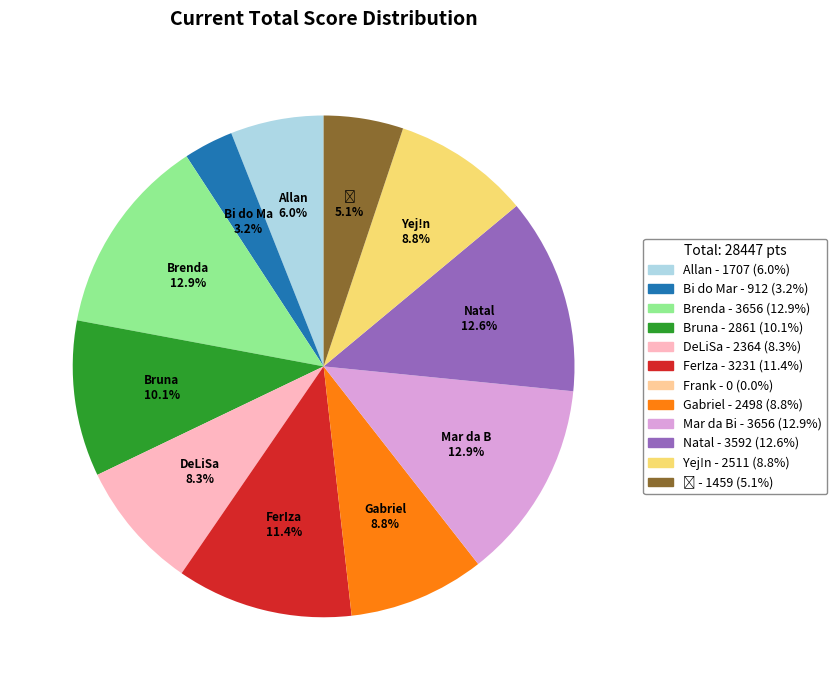

Is there any slice that represents more than half of the pie?

No